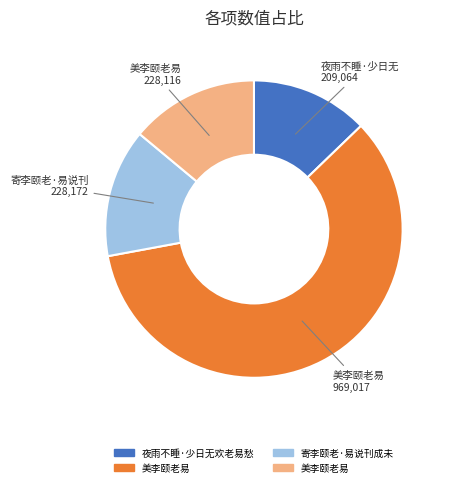

Rank the categories by value from highest to lowest.

美李颐老易, 寄李颐老·易说刊成未, 美李颐老易, 夜雨不睡·少日无欢老易愁